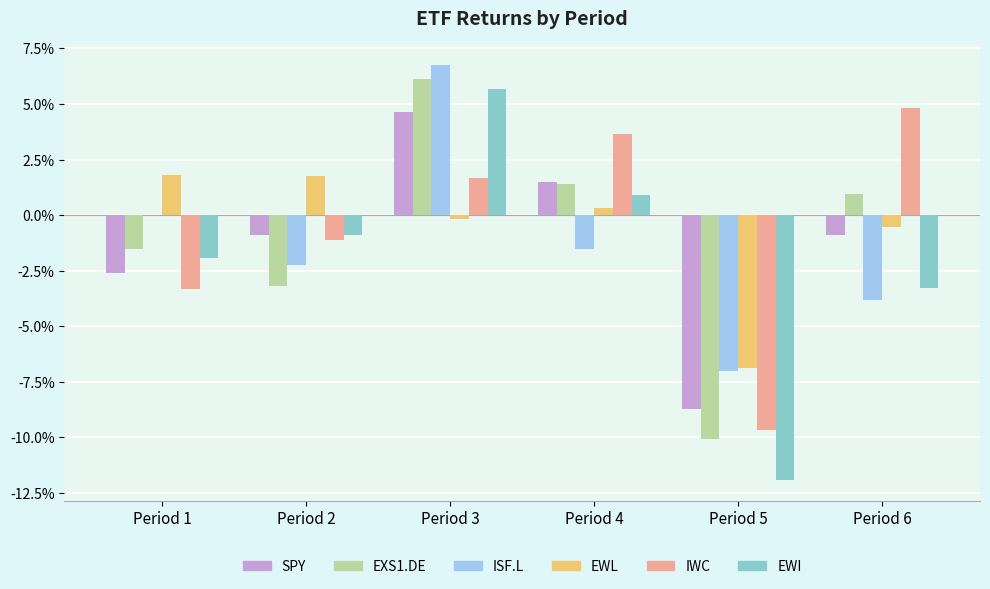

Are the bars grouped side by side (vs. stacked)?

Yes